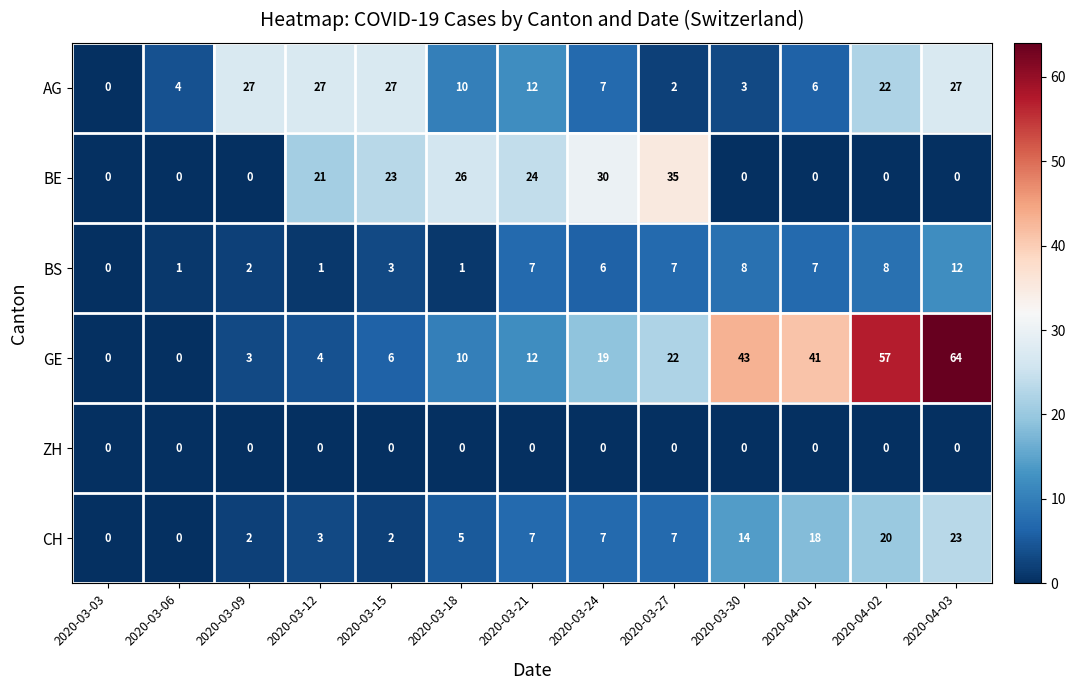

List the series in order of their peak value, lowest first.

ZH, BS, CH, AG, BE, GE